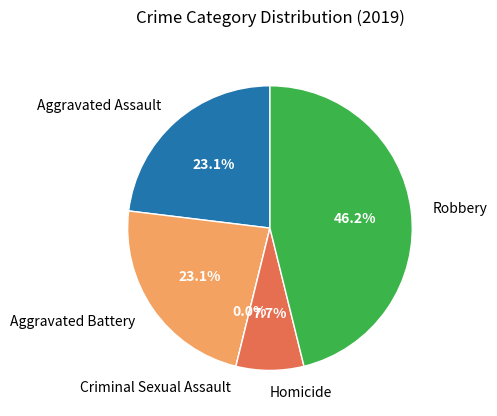

To the nearest percent, what is the difference between the Robbery and Aggravated Battery slice percentages?

23%